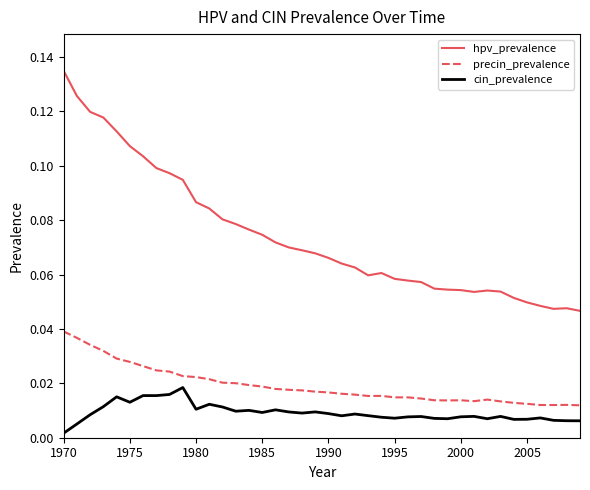

Which series has the largest total across all categories?

hpv_prevalence